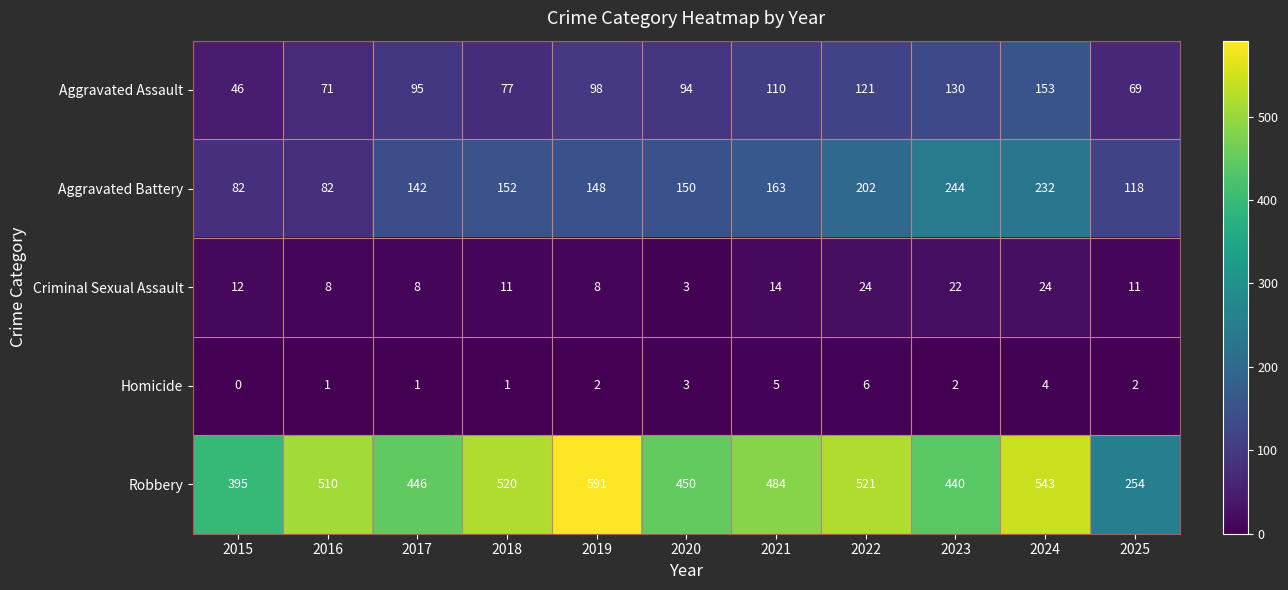

At which category is the sum across all series the highest?

2024